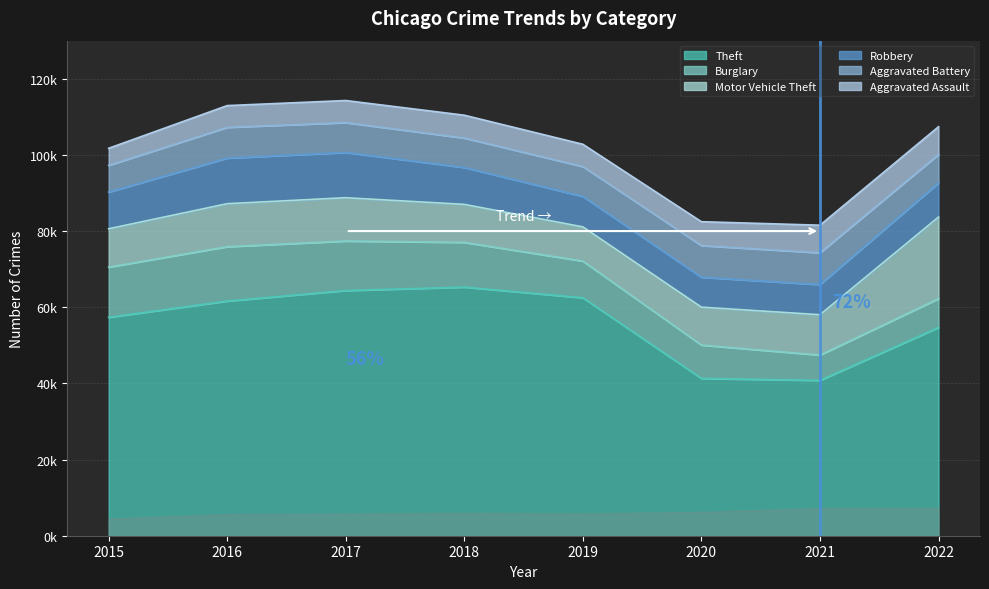

Is it true that Aggravated Assault equals 5841 at 2019?

True